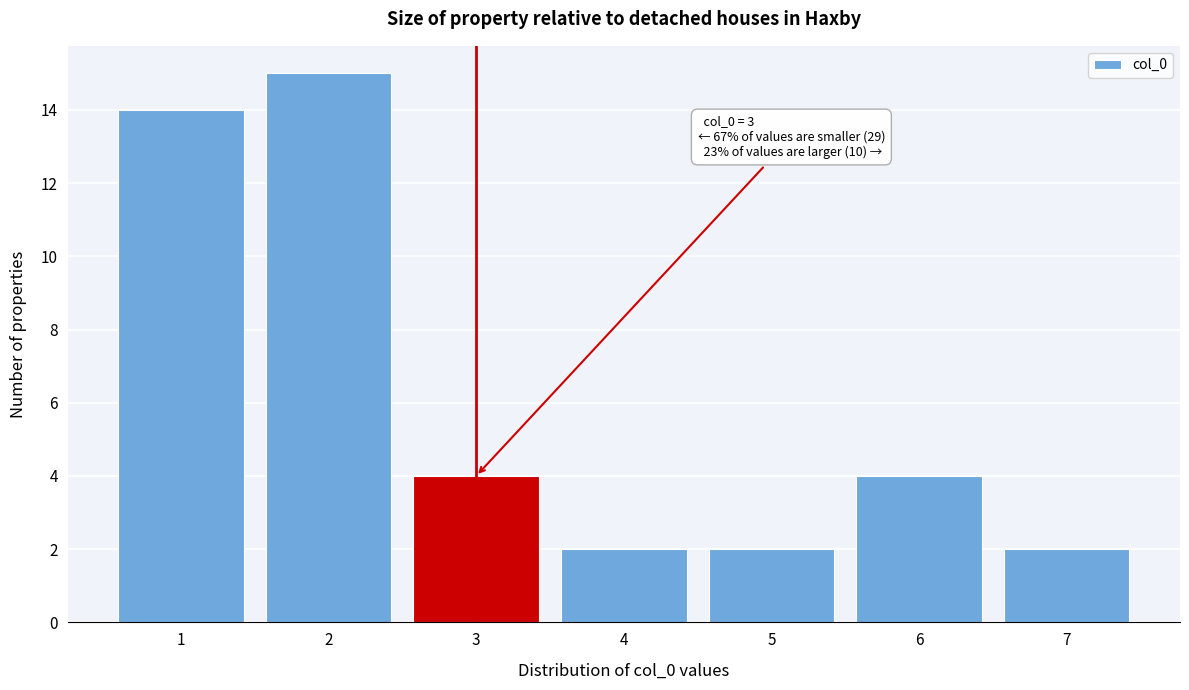

Reading right to left, what are all the values shown in this chart?

7=2	6=4	5=2	4=2	3=4	2=15	1=14